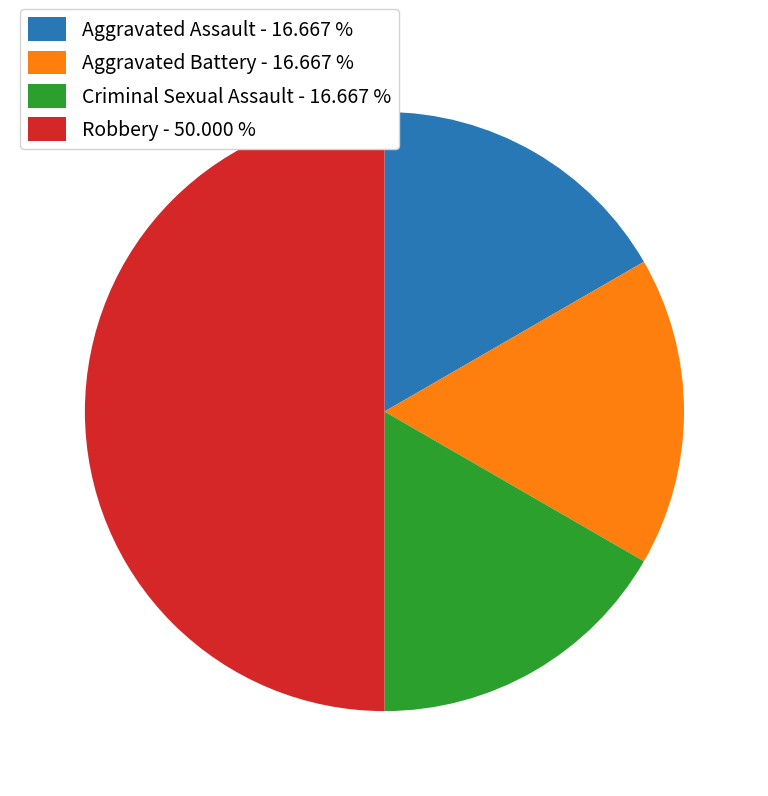

Do Aggravated Assault and Robbery together represent more than half of the pie?

Yes